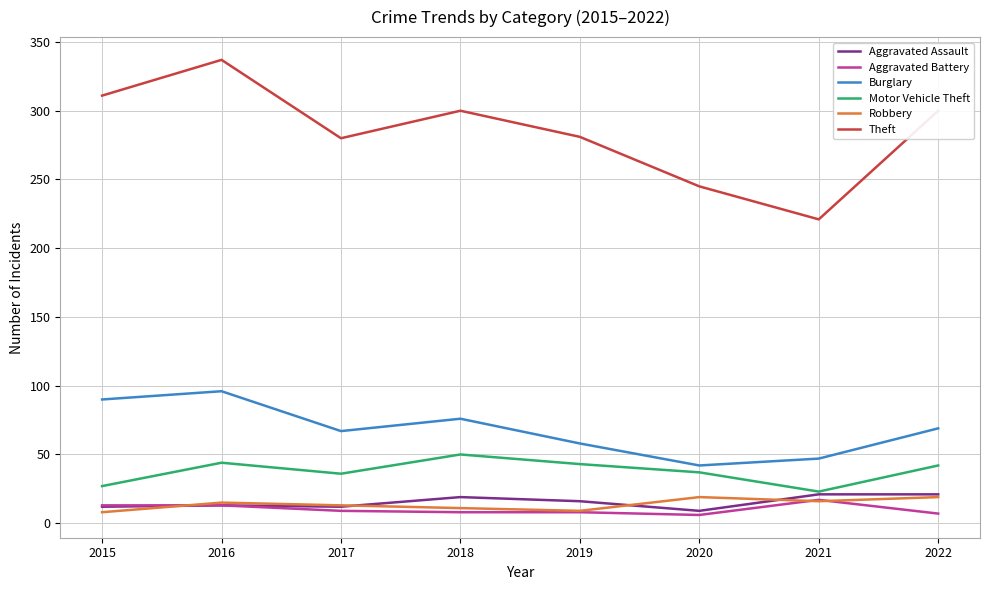

What is the difference between the second highest and second lowest values in the Burglary series?

43